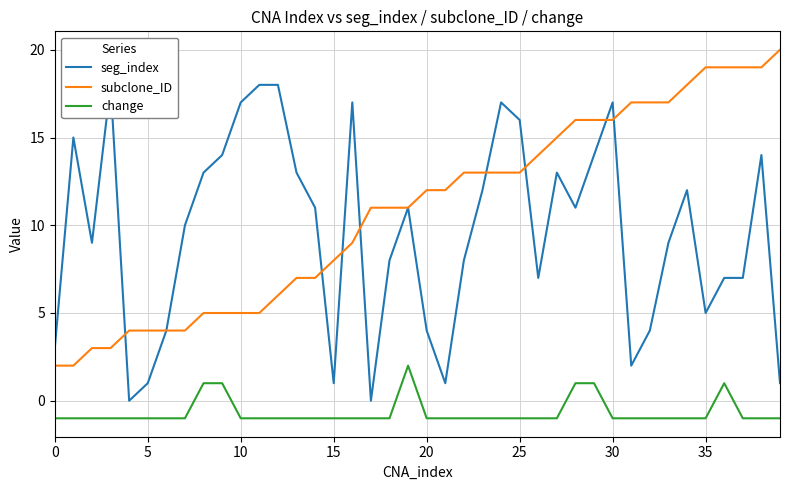

At which label does change reach its peak?

19